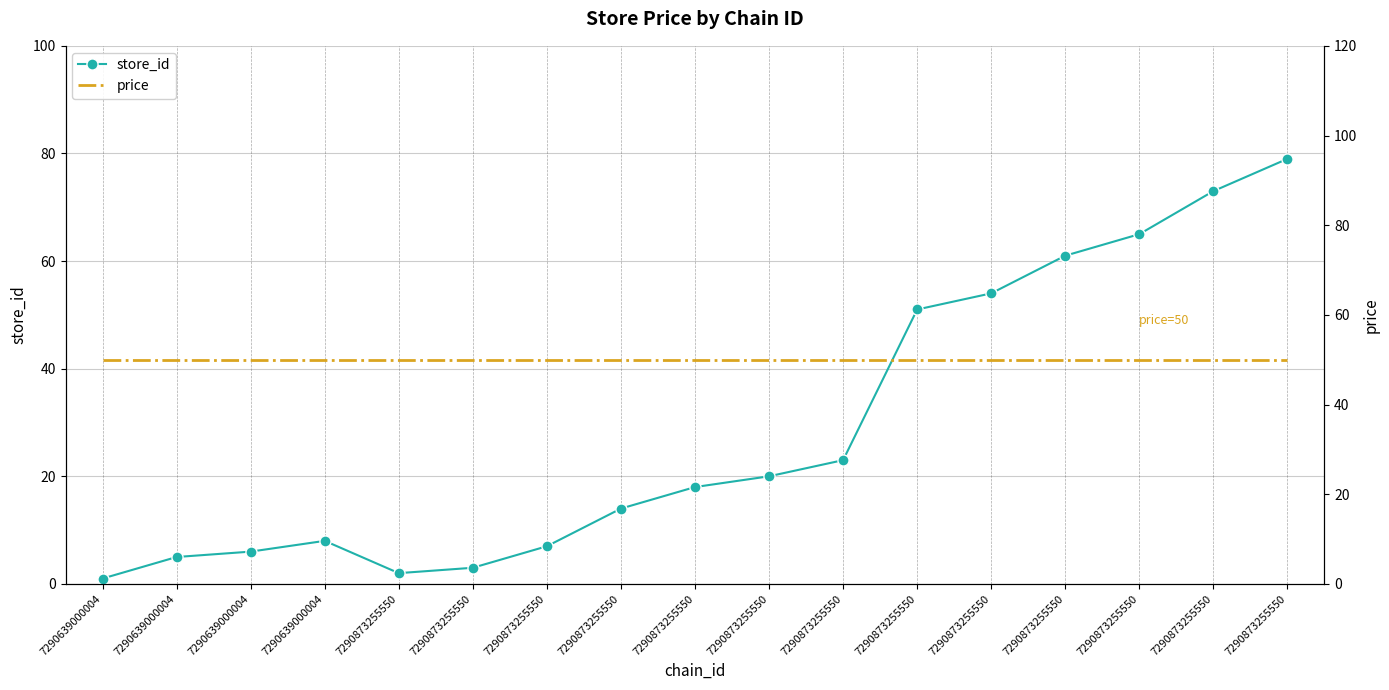

Rank the series by their average value, from highest to lowest.

price, store_id